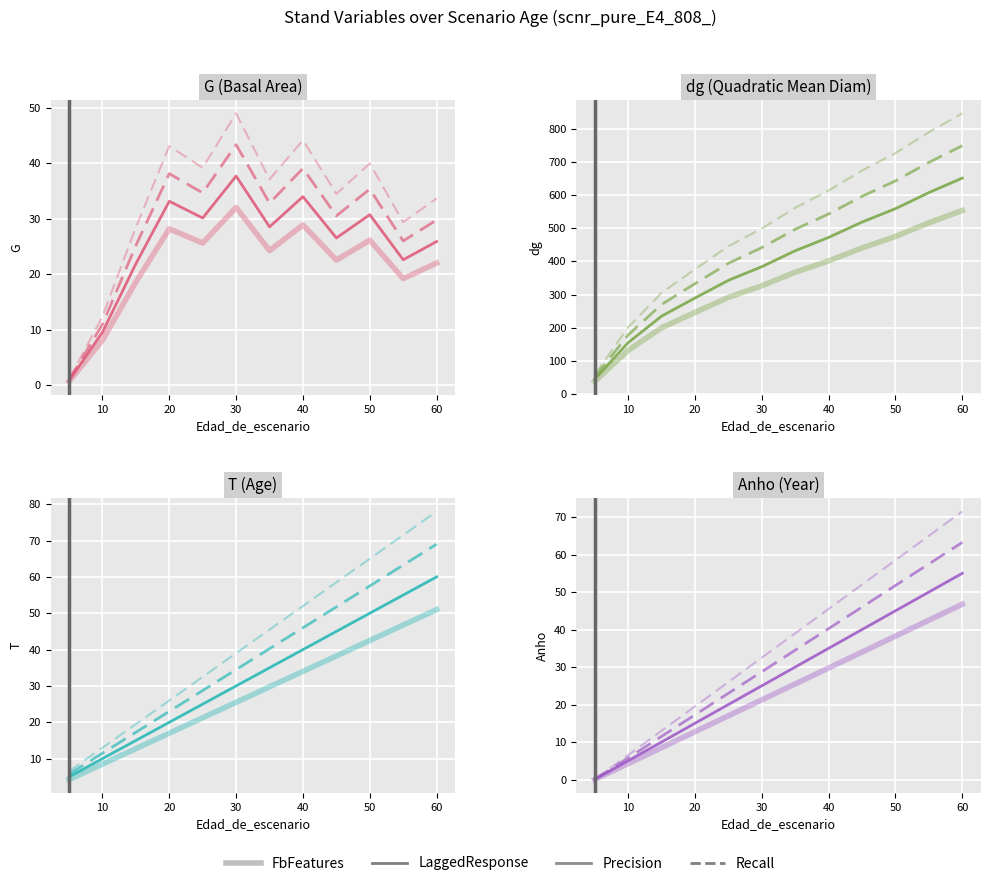

Is the value of dg at 20 greater than the value of G at 15?

Yes